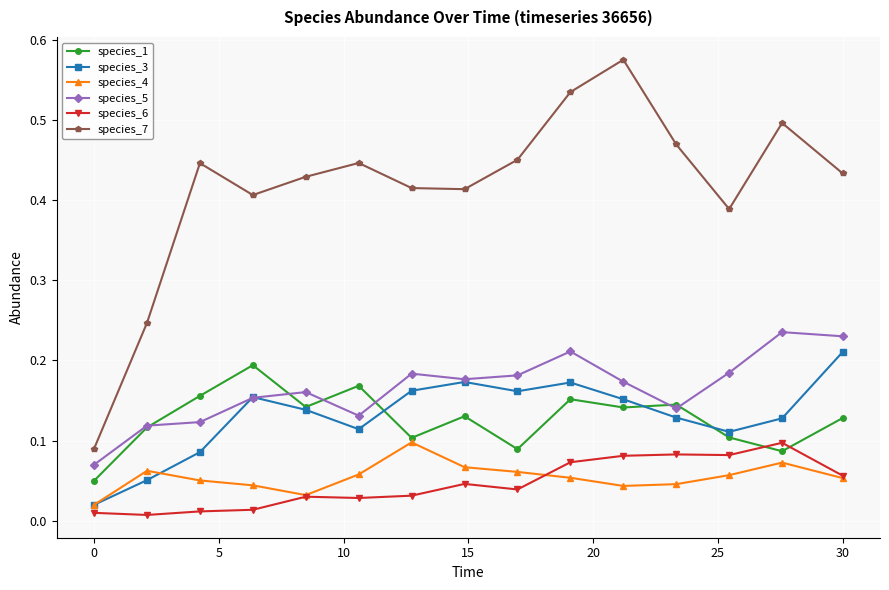

True or false: species_7 and species_3 intersect in this chart.

False